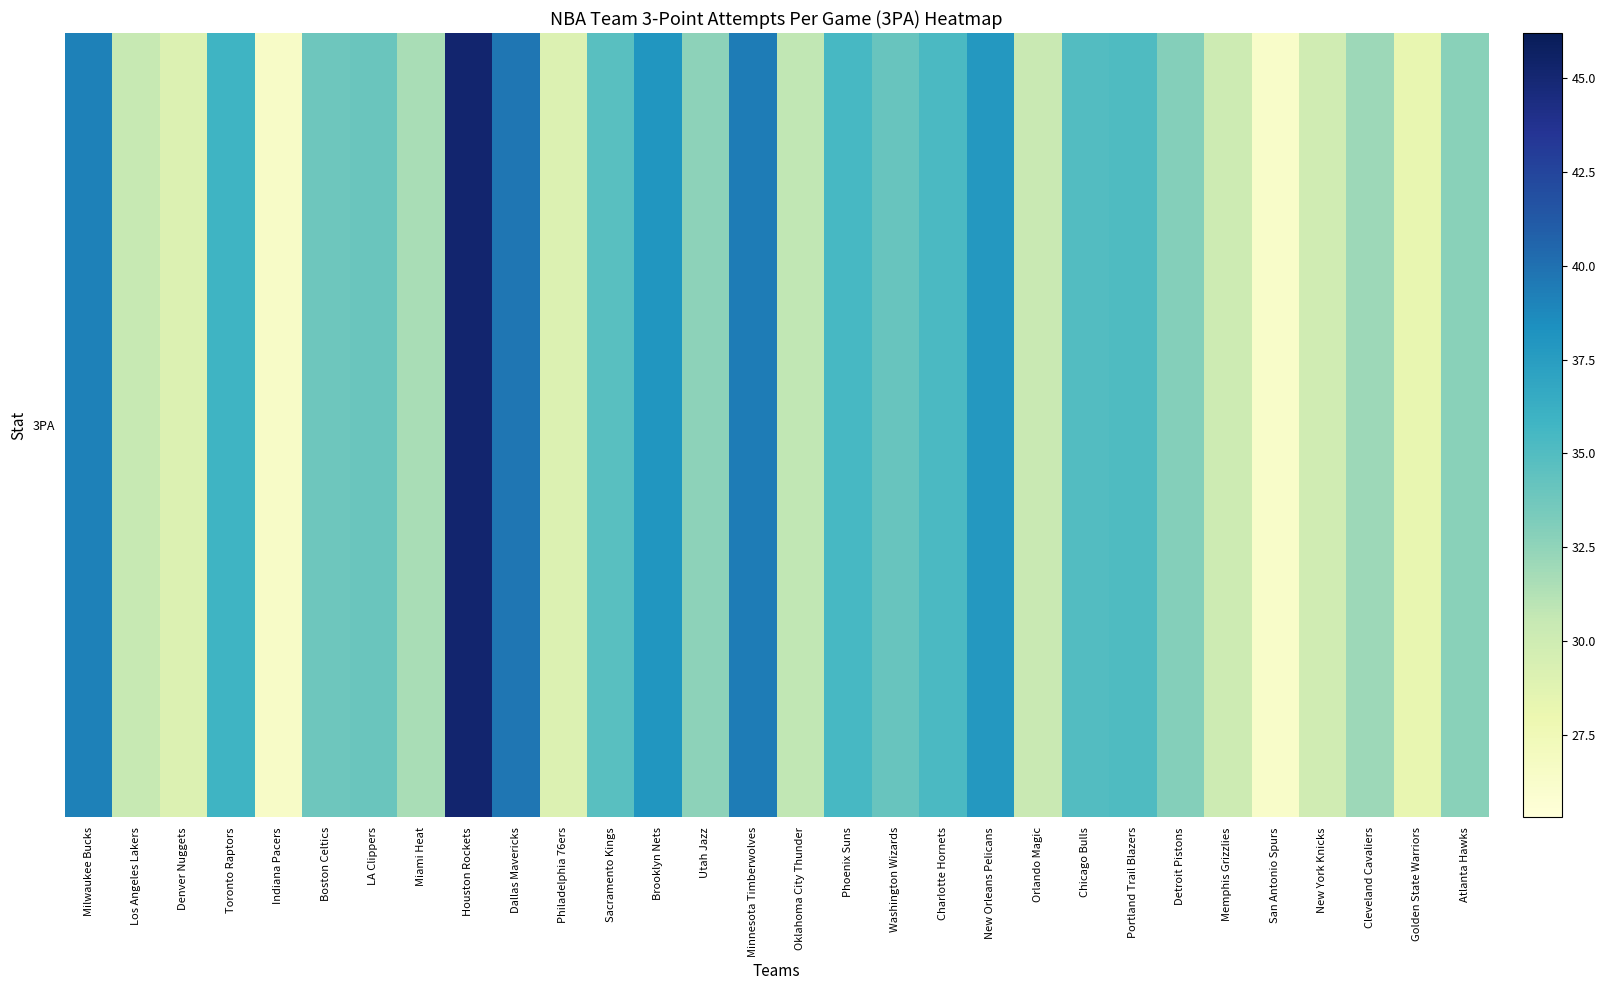

List the labels in order of value, smallest first.

San Antonio Spurs, Indiana Pacers, Golden State Warriors, Denver Nuggets, Philadelphia 76ers, New York Knicks, Memphis Grizzlies, Orlando Magic, Los Angeles Lakers, Oklahoma City Thunder, Miami Heat, Cleveland Cavaliers, Utah Jazz, Atlanta Hawks, Detroit Pistons, Boston Celtics, LA Clippers, Washington Wizards, Sacramento Kings, Chicago Bulls, Portland Trail Blazers, Charlotte Hornets, Phoenix Suns, Toronto Raptors, New Orleans Pelicans, Brooklyn Nets, Milwaukee Bucks, Minnesota Timberwolves, Dallas Mavericks, Houston Rockets